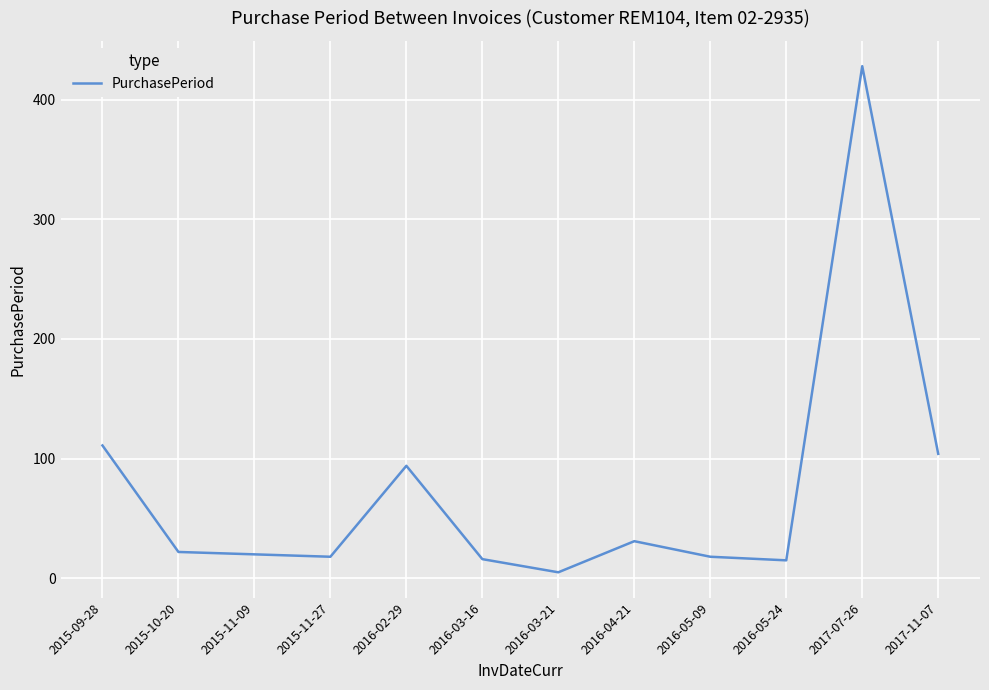

Which category has the highest value across all series?

2017-07-26